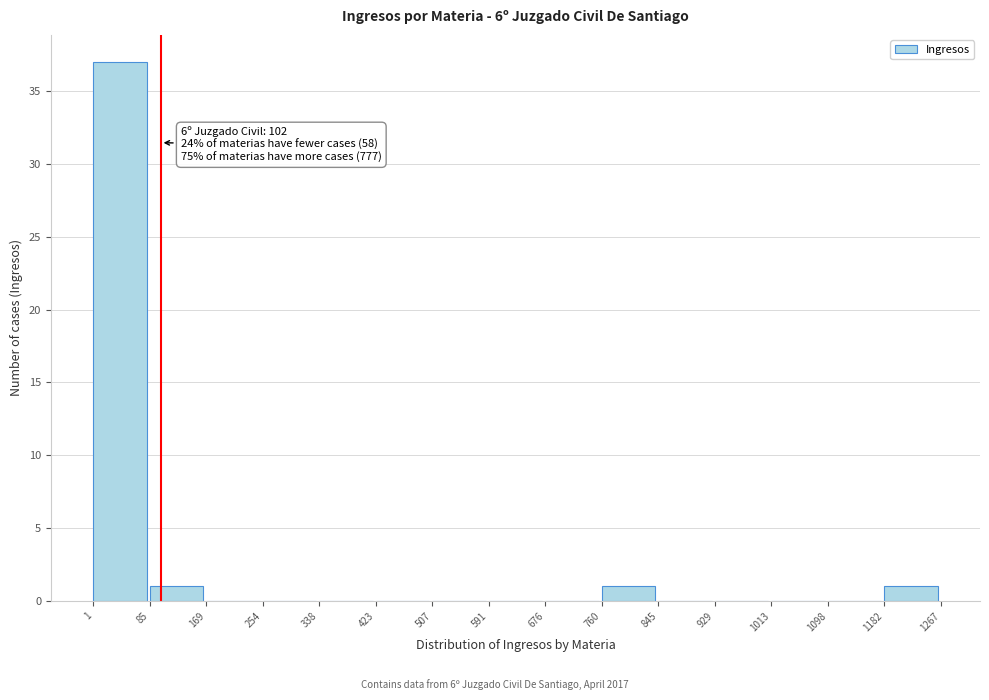

Over which range of the x-axis is the bar tallest?

1 to 85